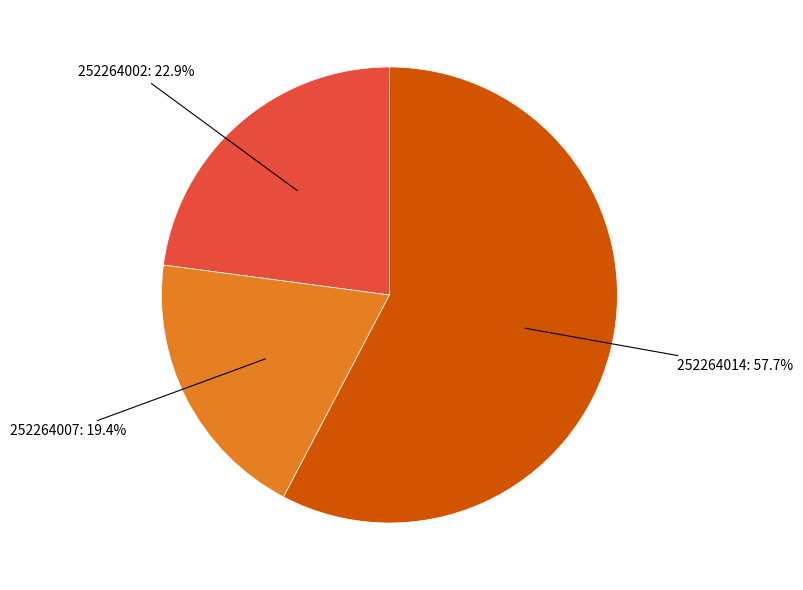

Count the number of slices in the pie.

3